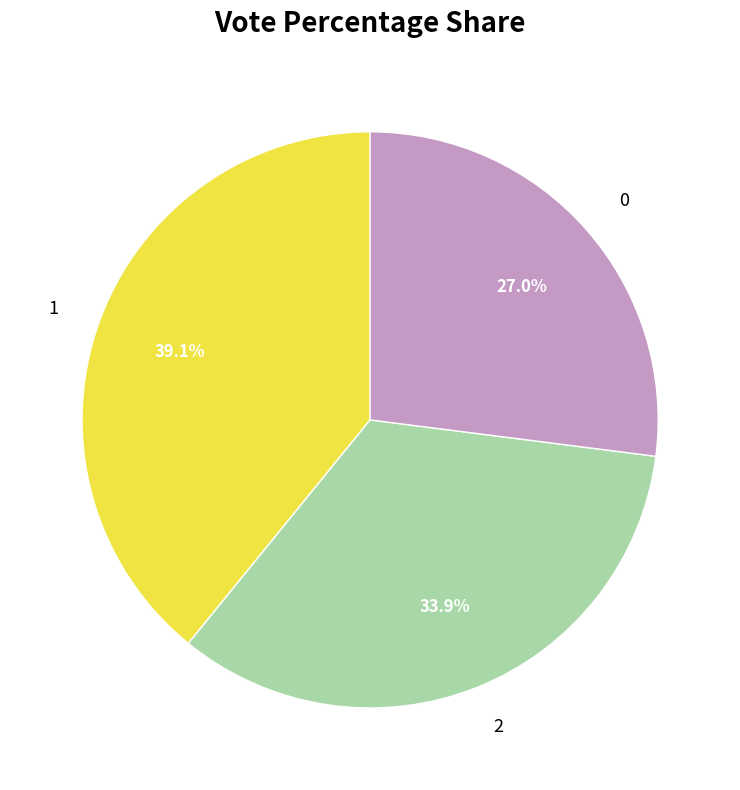

Between 0 and 1, which is larger?

1